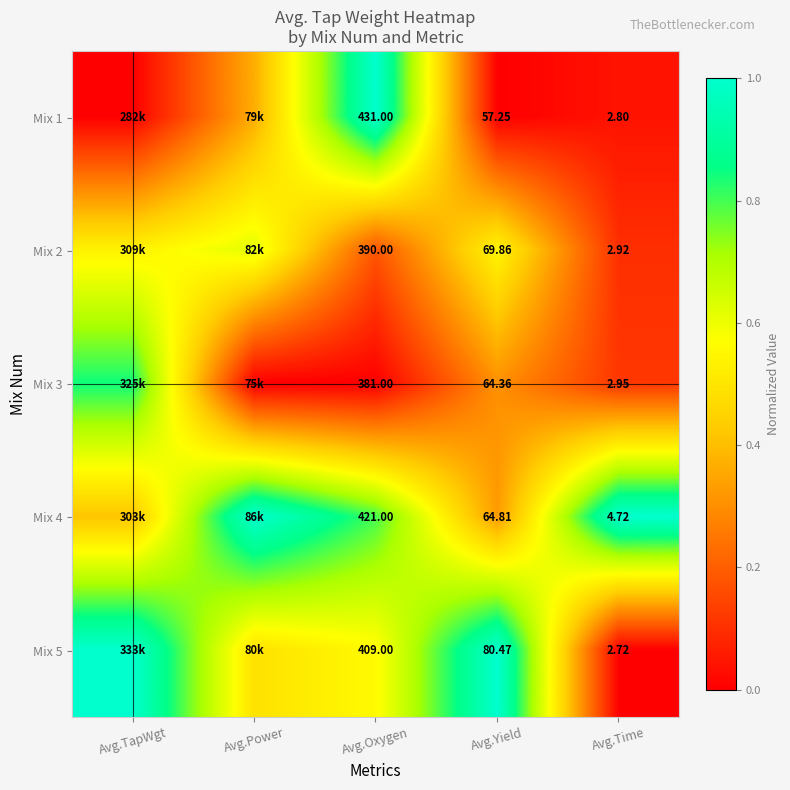

Which series has the largest range (max minus min)?

Mix 1